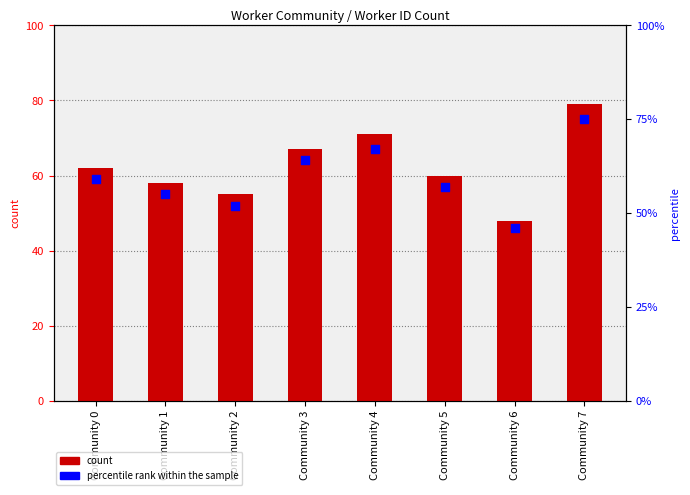

Which series has the largest total across all categories?

count